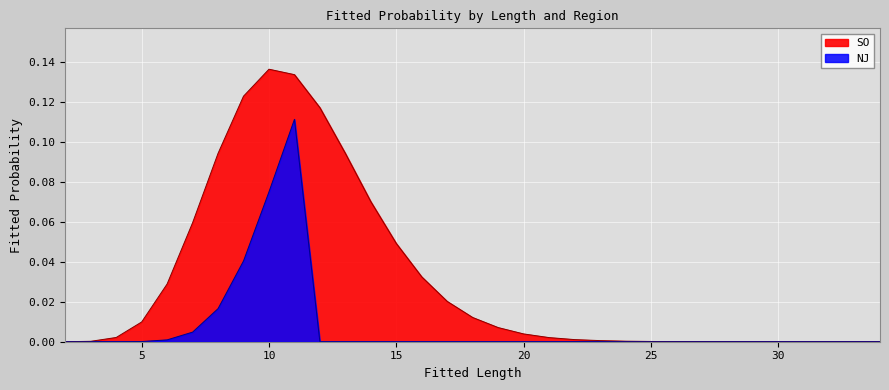

Is the value of SO at 9 greater than the value of NJ at 12?

Yes